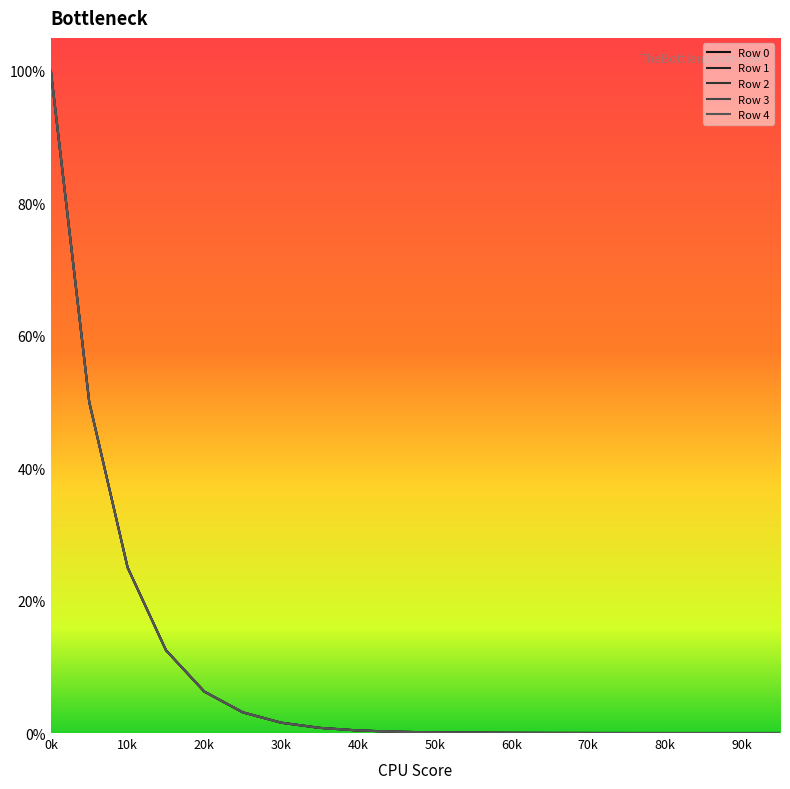

Is this an area chart (filled region under the line)?

No